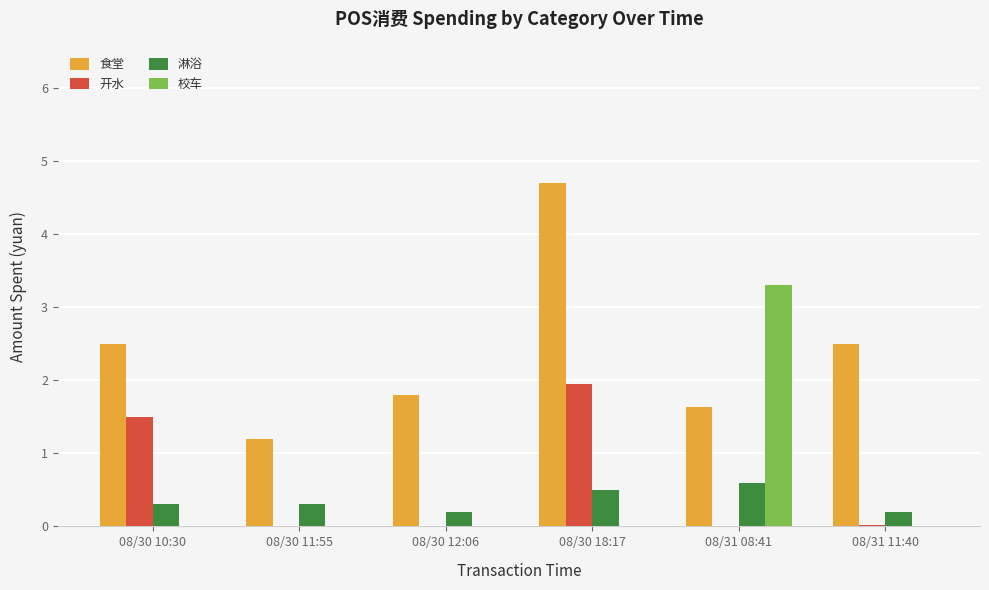

True or false: 食堂 has a value of 1.2 at 08/30 11:55.

True